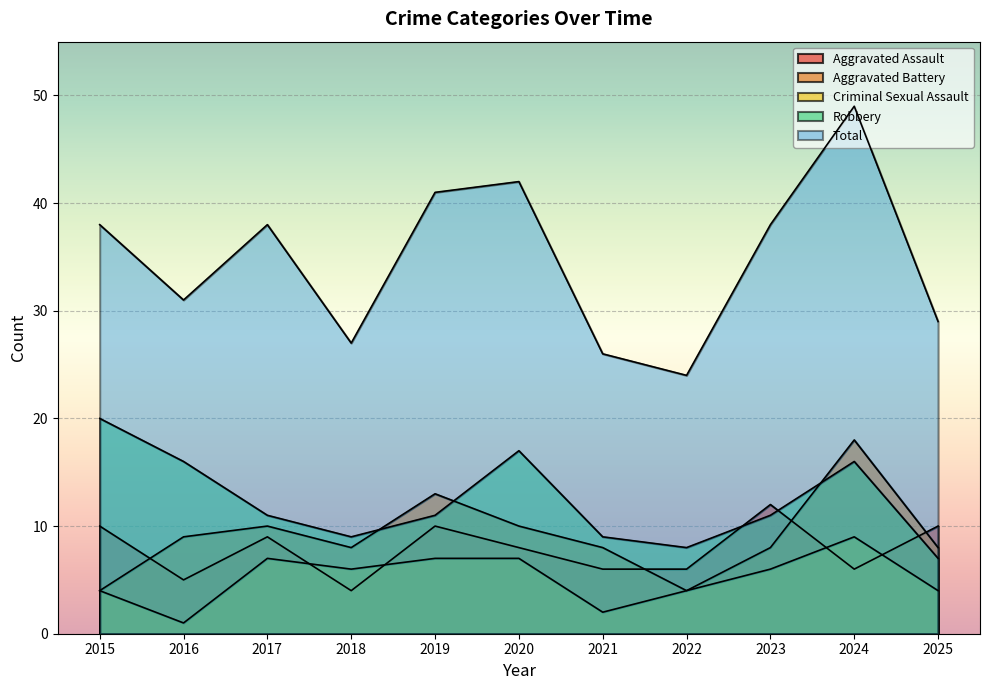

At which category does Total reach its first local valley?

2016